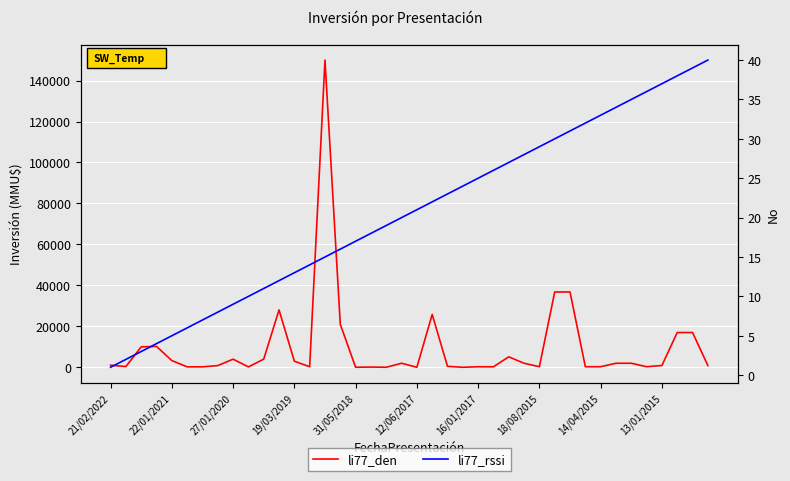

How many distinct data groups are displayed?

2